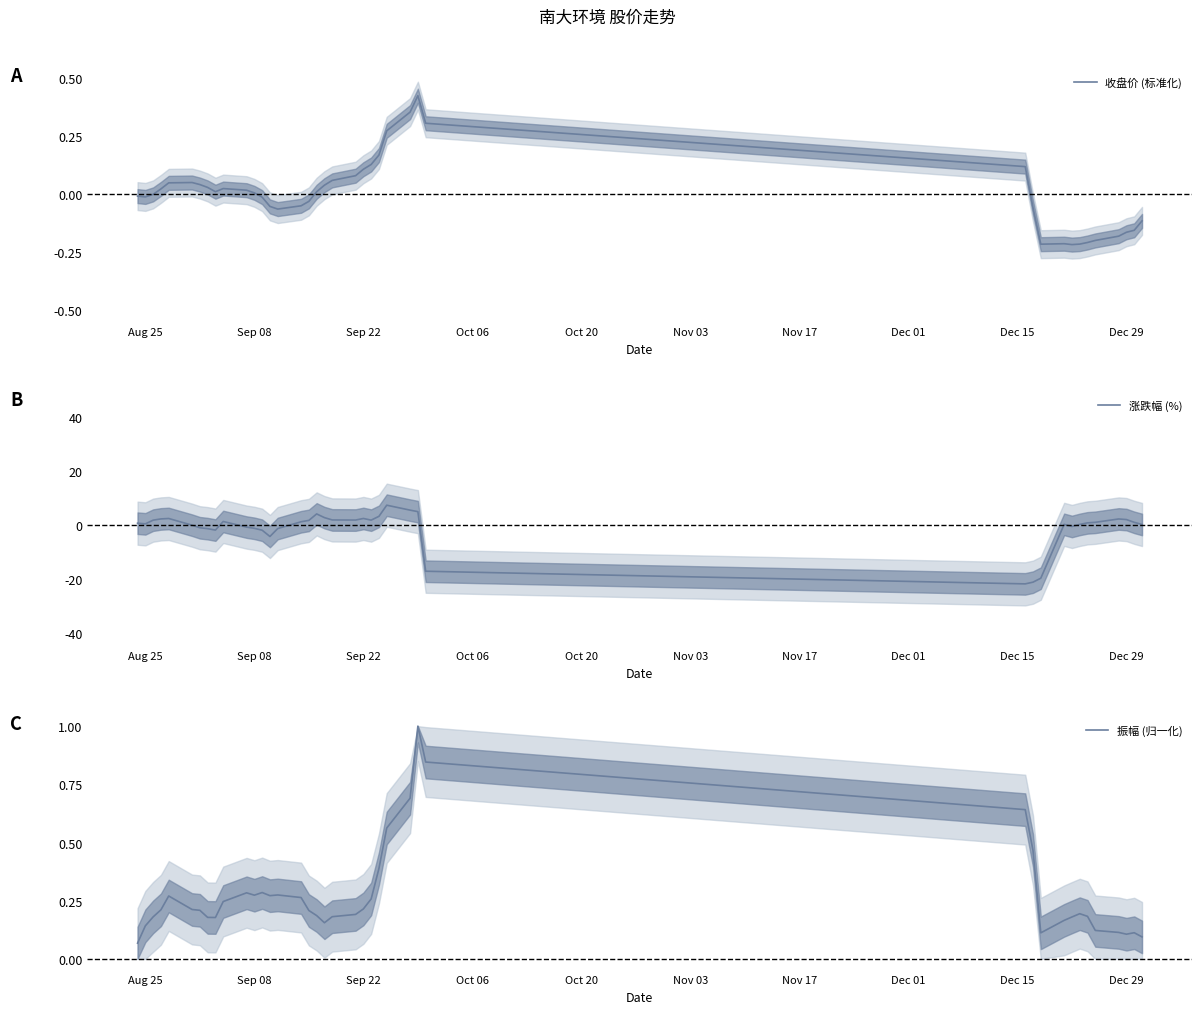

What is the maximum value for 涨跌幅 (%)?

7.4